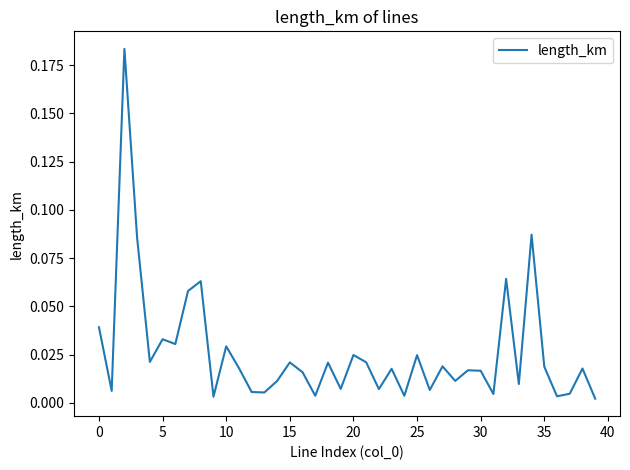

How many lines are shown in the chart?

1